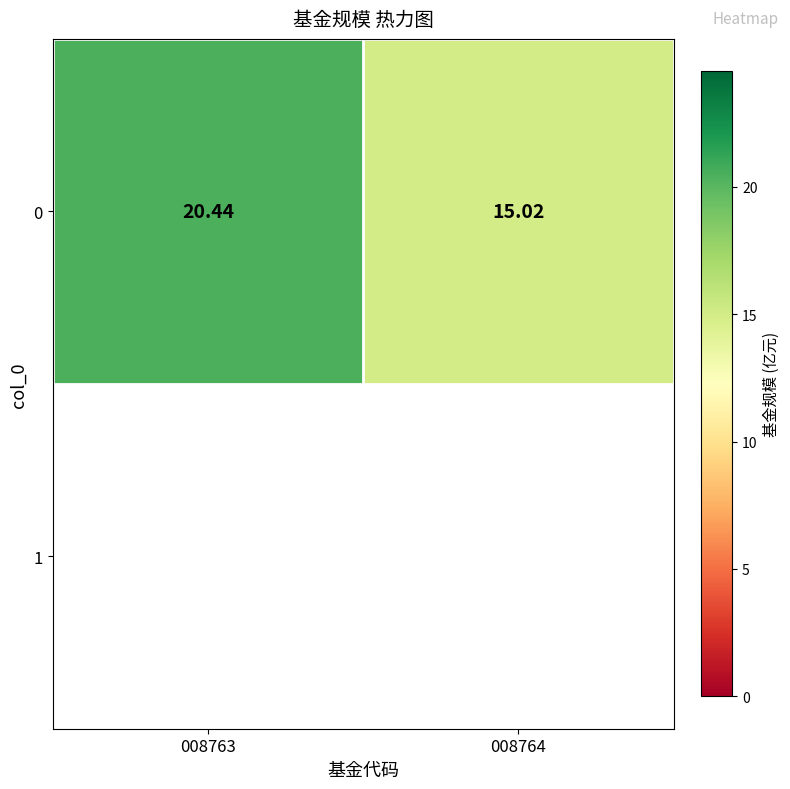

Reading right to left, list all the values displayed in this chart.

15.0	20.4